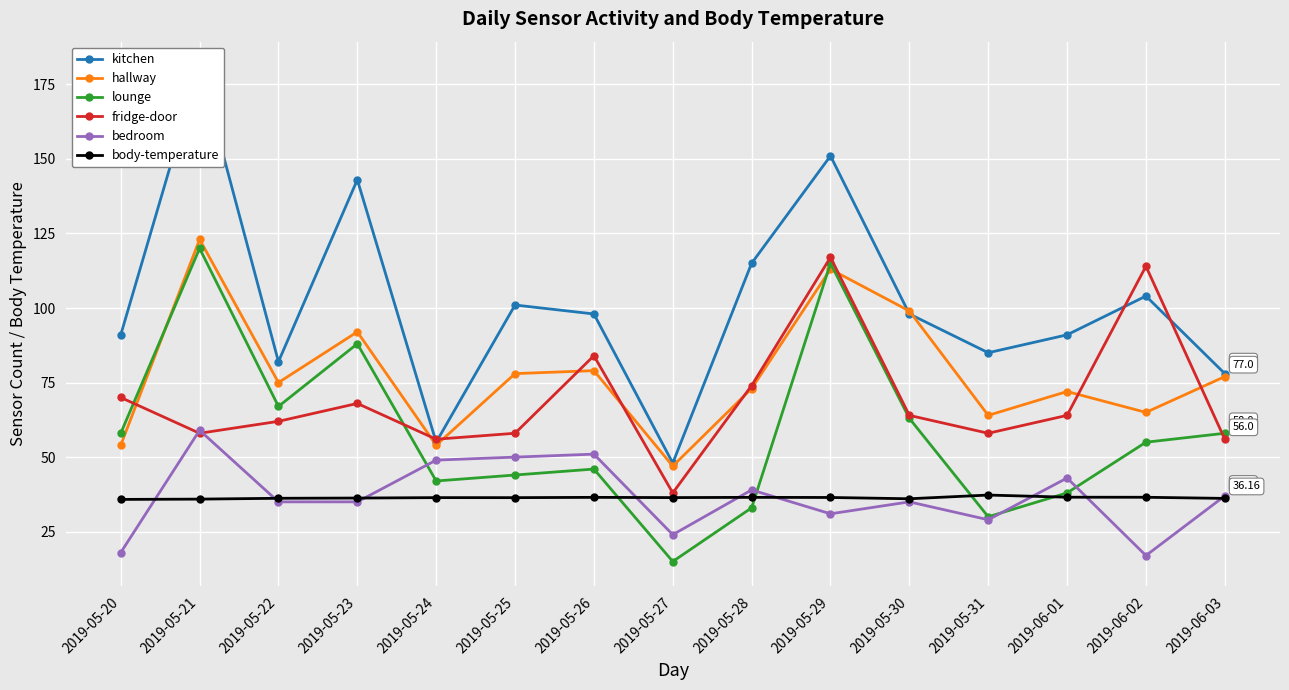

Where does the hallway series first go above 75?

2019-05-21